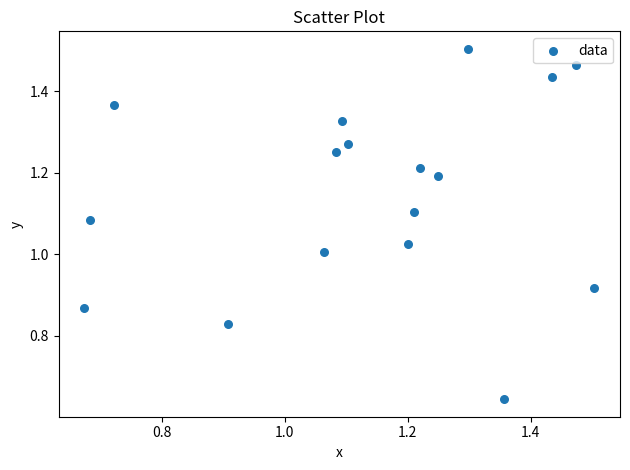

How many points are shown in the scatter plot?

17